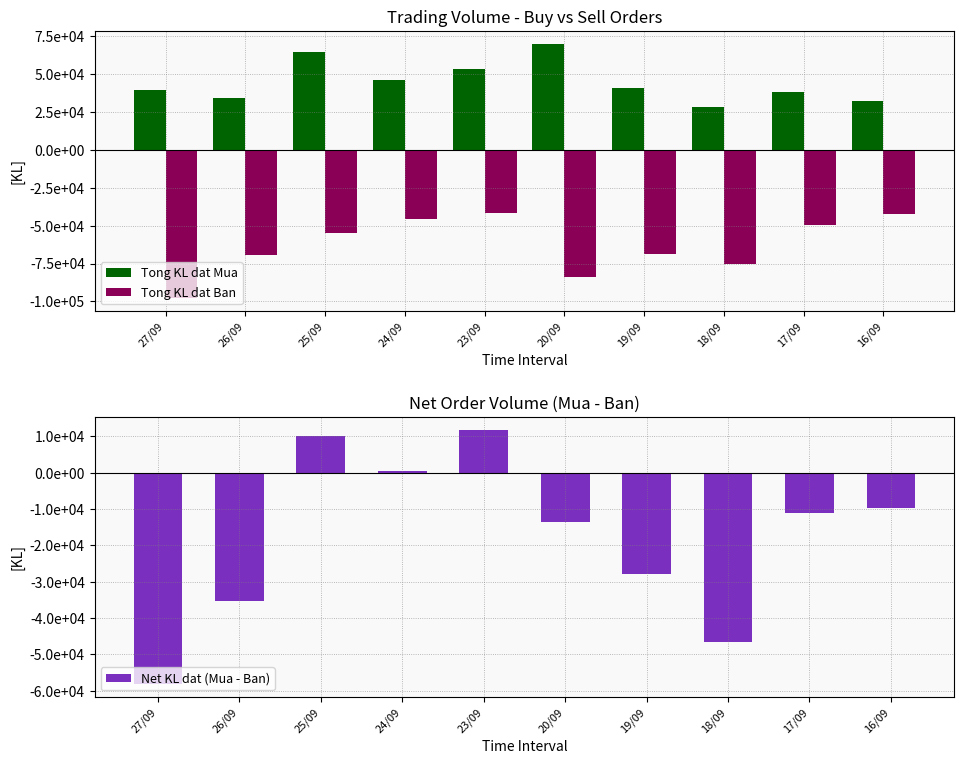

At how many categories does at least one series exceed -84183?

10